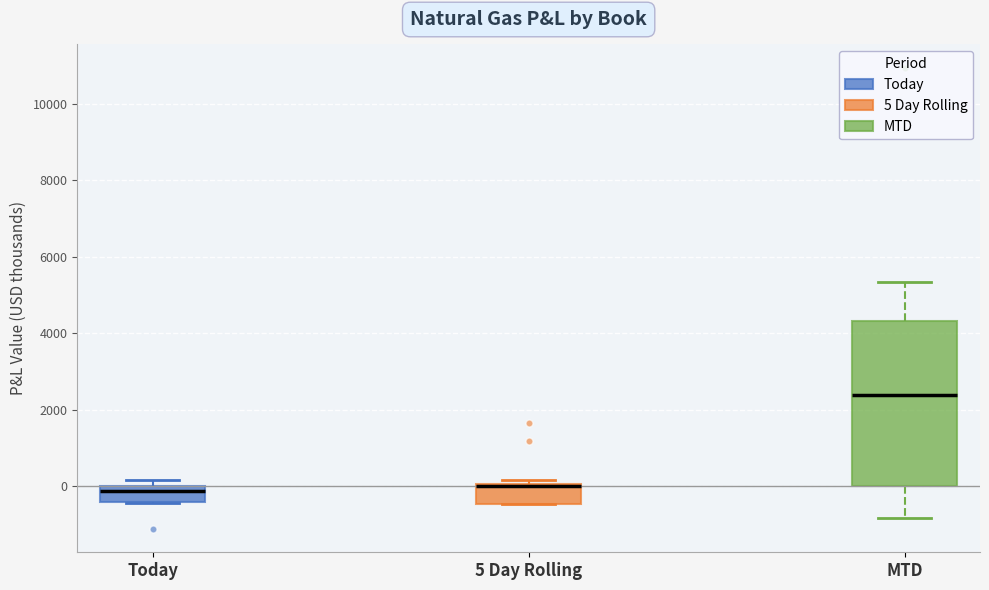

Reading left to right, transcribe this box plot: for each box, give where its median line is, the range the box spans, and where its two whiskers end, as read against the y-axis. The values are not printed on the chart, so give them approximately, as read against the axis.

Today: median -200, box -400 to 0, whiskers -400 to 200
5 Day Rolling: median 0, box -400 to 0, whiskers -400 to 200
MTD: median 2400, box 0 to 4400, whiskers -800 to 5400